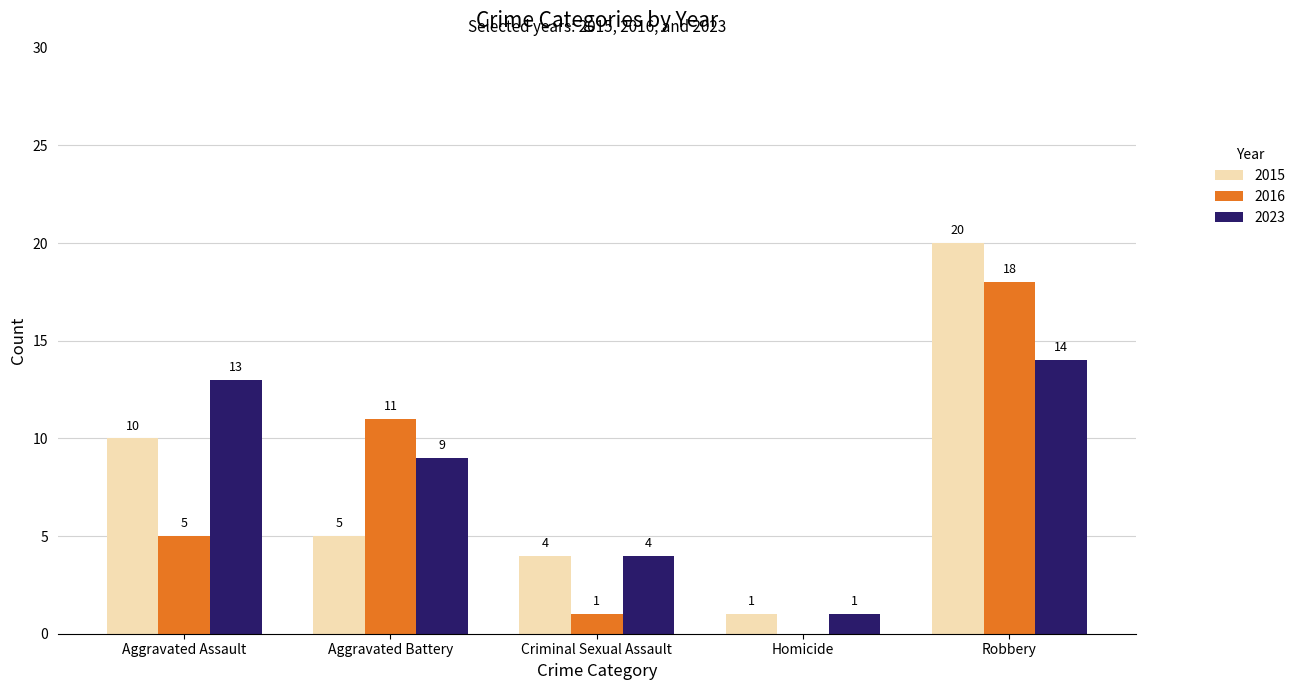

What is the sum of the 2016 values at Homicide and Aggravated Battery?

11